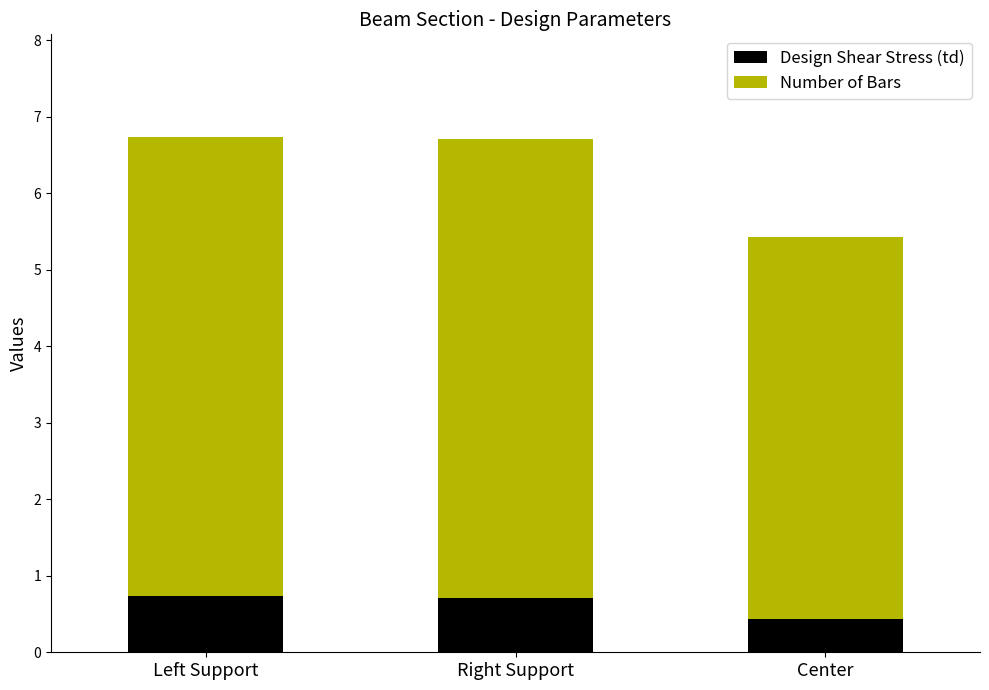

The Design Shear Stress (td) series shows 0.7 at Right Support. True or false?

True